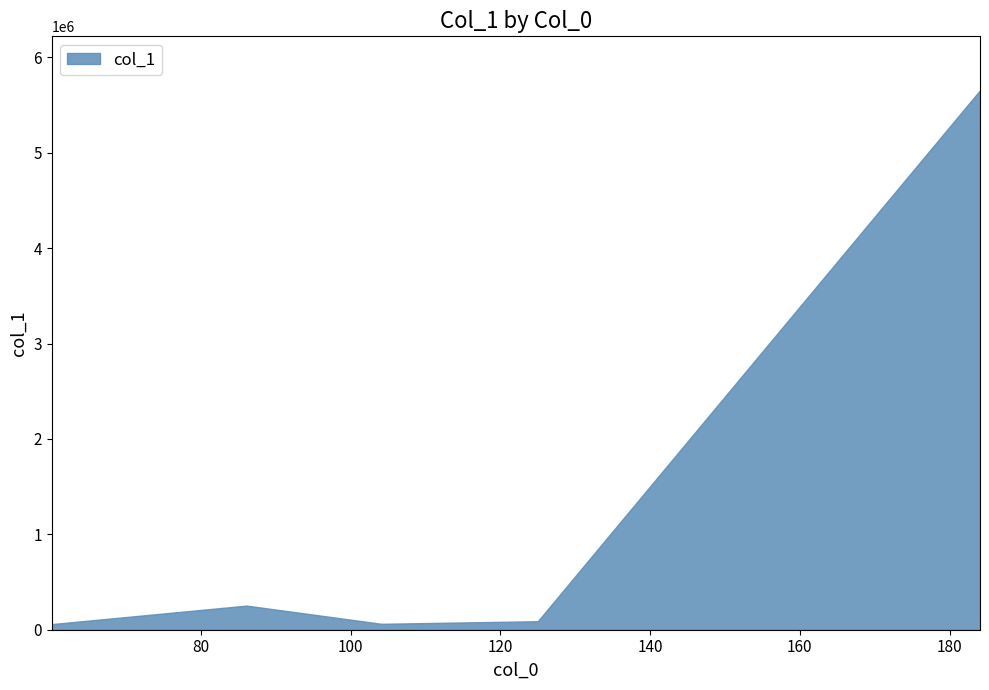

Which label corresponds to the largest value in the chart?

184.0731201171875